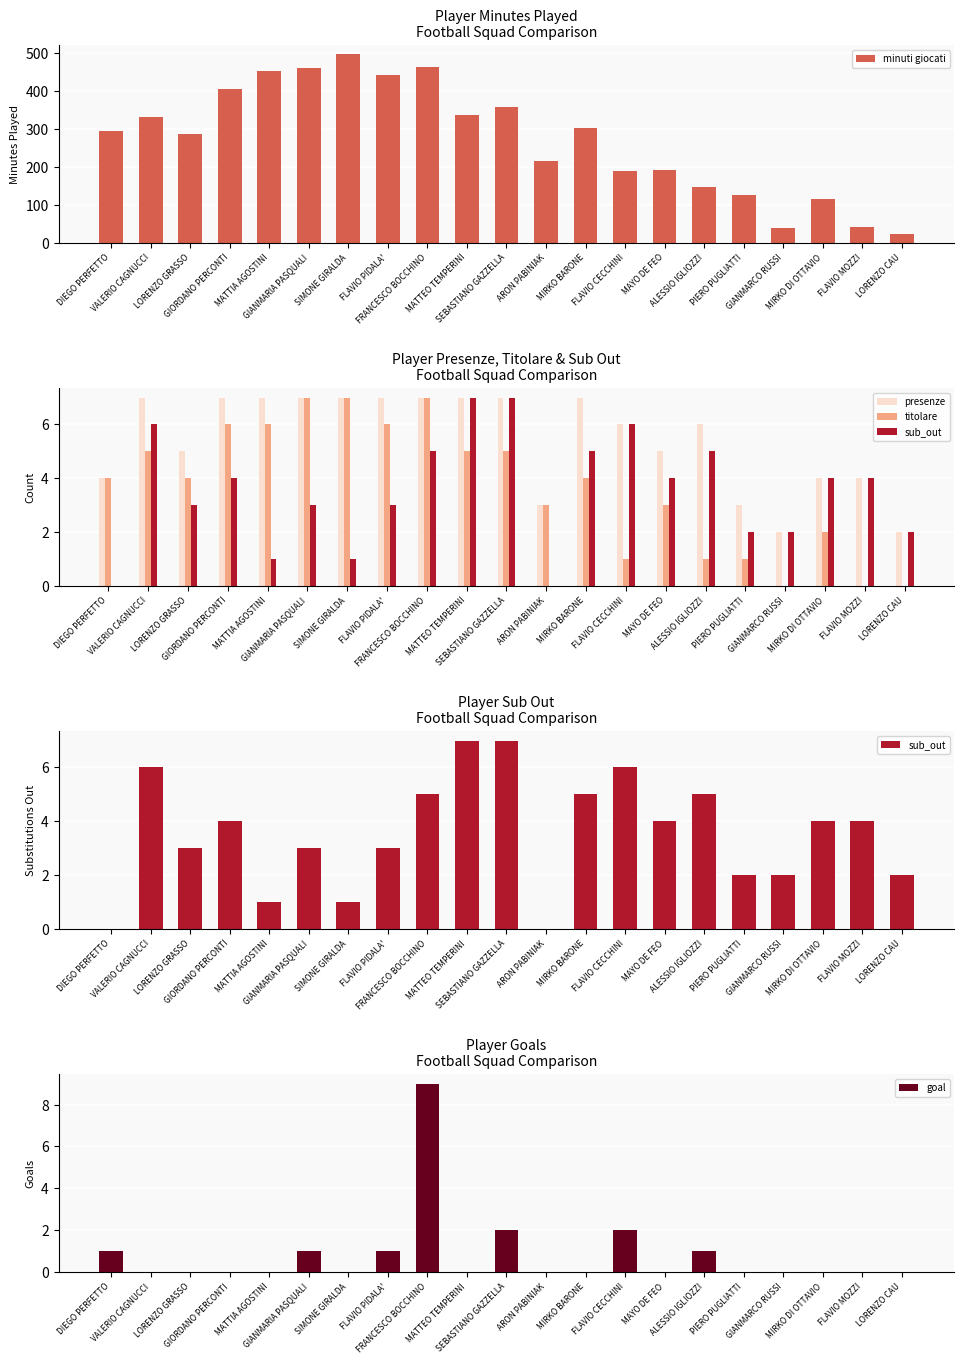

Which category has the lowest value in the titolare series?

GIANMARCO RUSSI